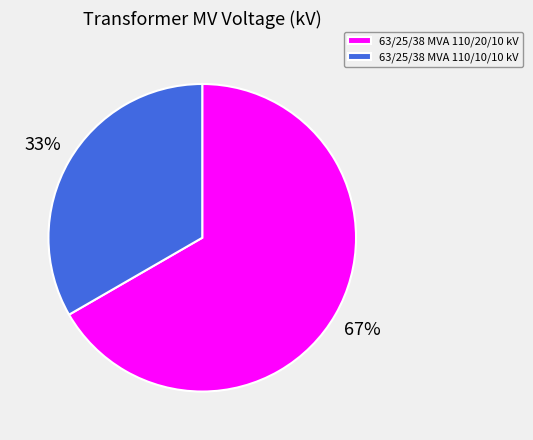

What percentage is the 63/25/38 MVA 110/10/10 kV slice, to the nearest percent?

33%